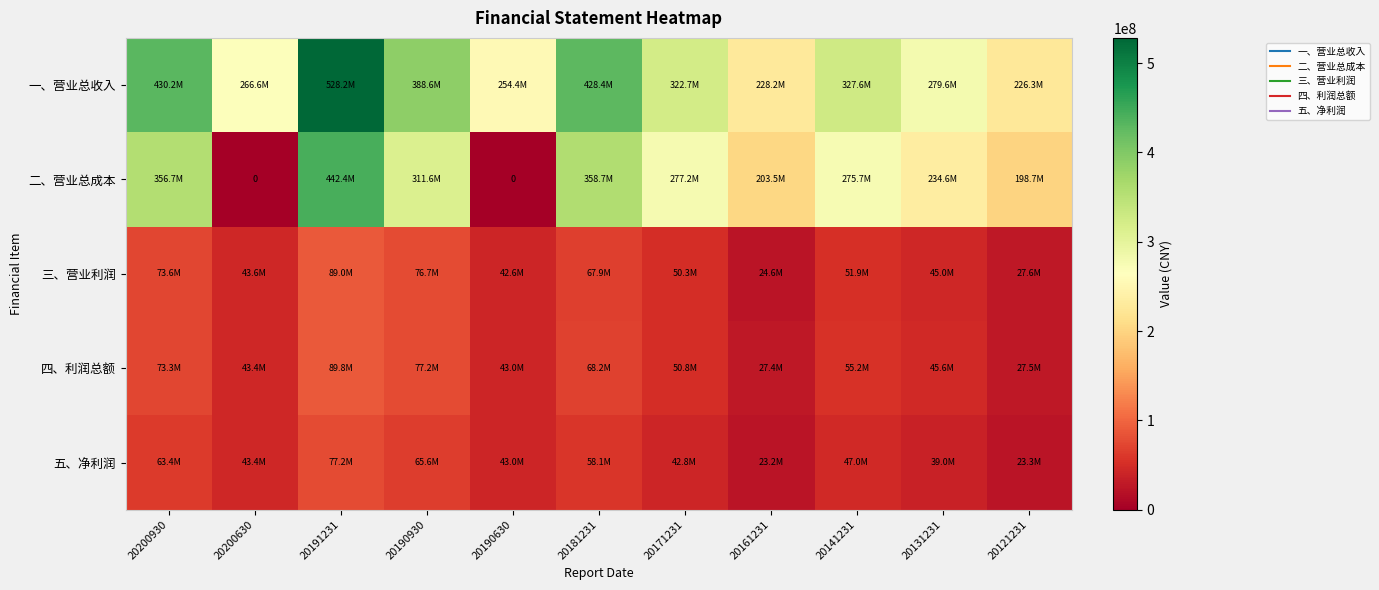

Which series changed the most between 20171231 and 20141231?

一、营业总收入